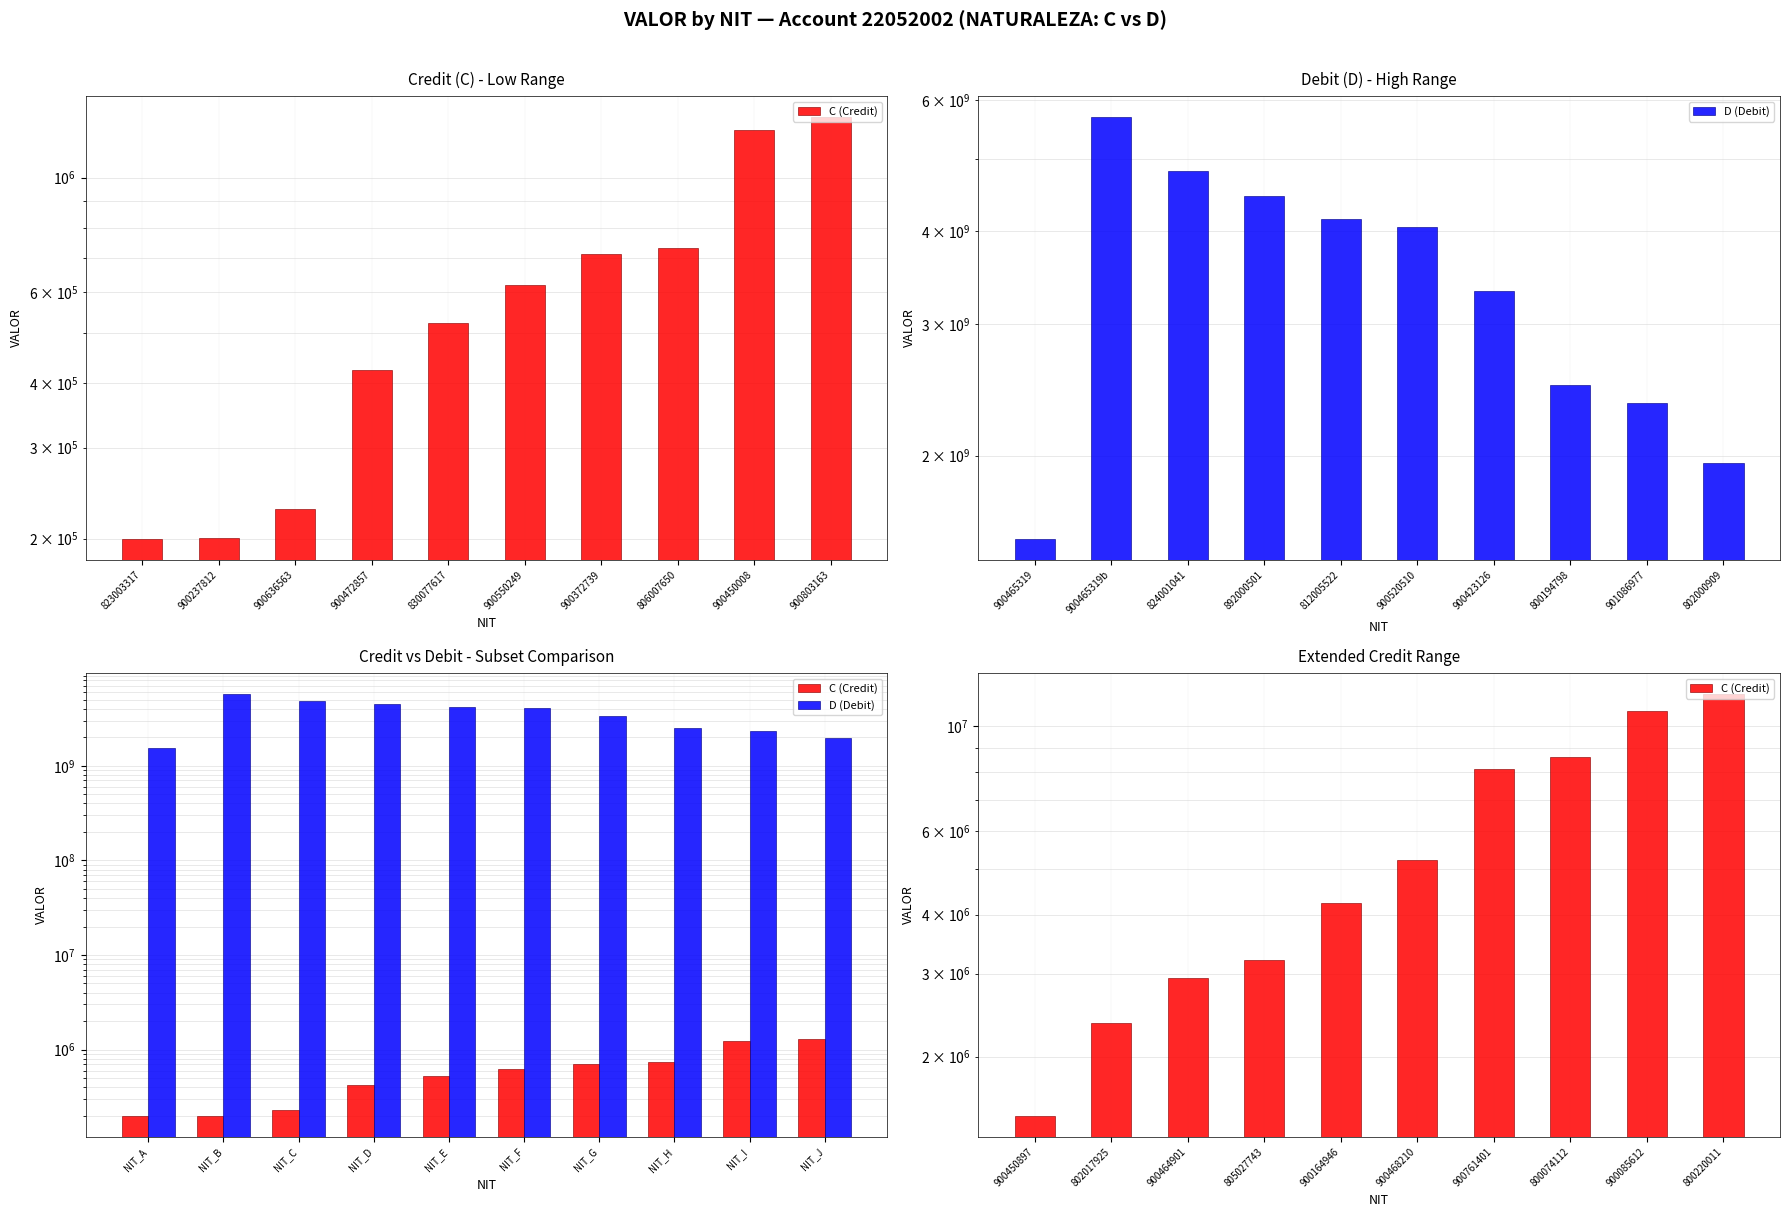

The value of D (Debit) at NIT_F is 6086281830. True or false?

False